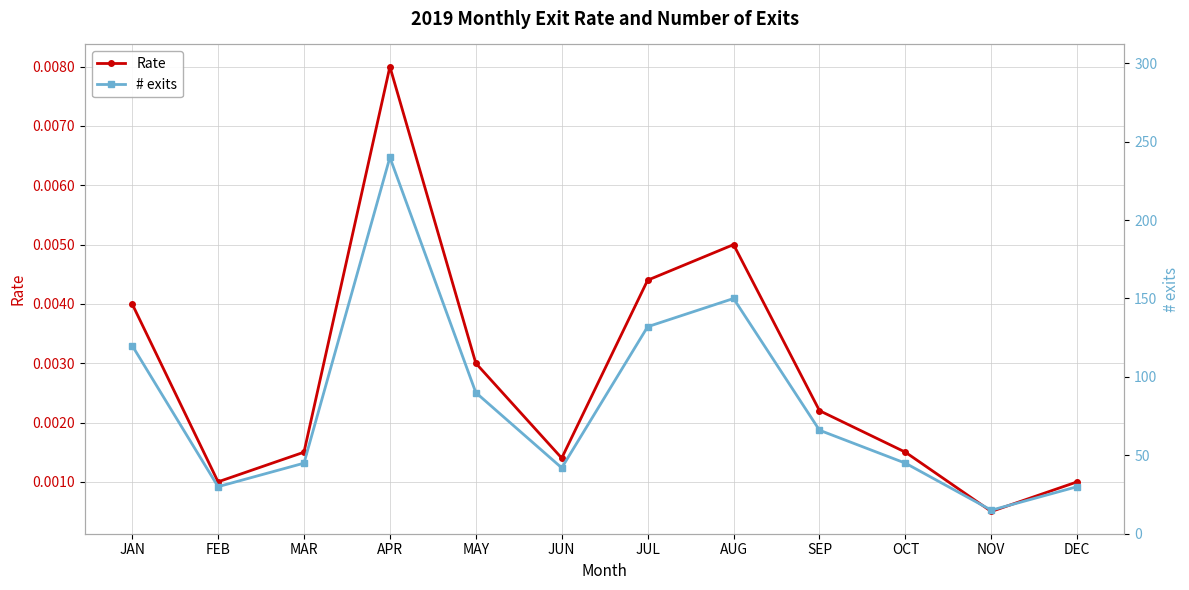

What is the difference between the maximum and minimum values in the # exits series?

225.0